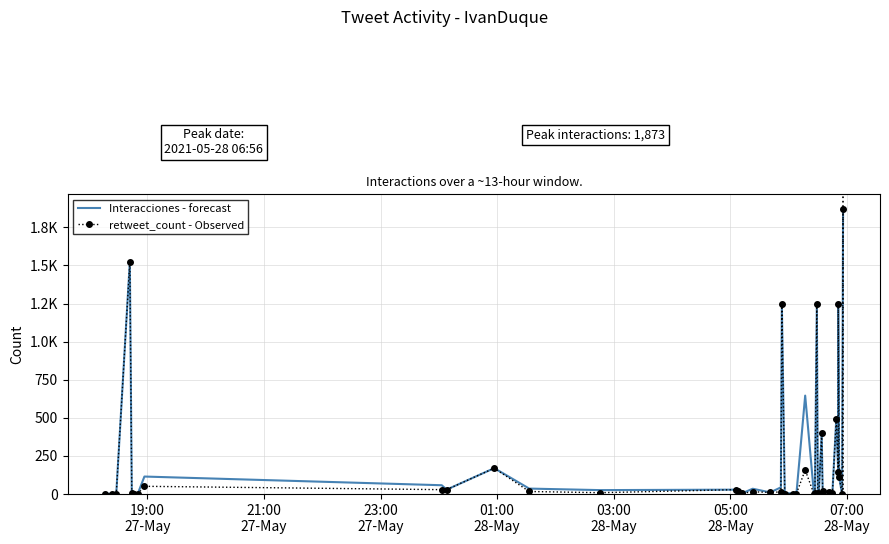

How many values in the retweet_count - Observed series exceed 14?

19